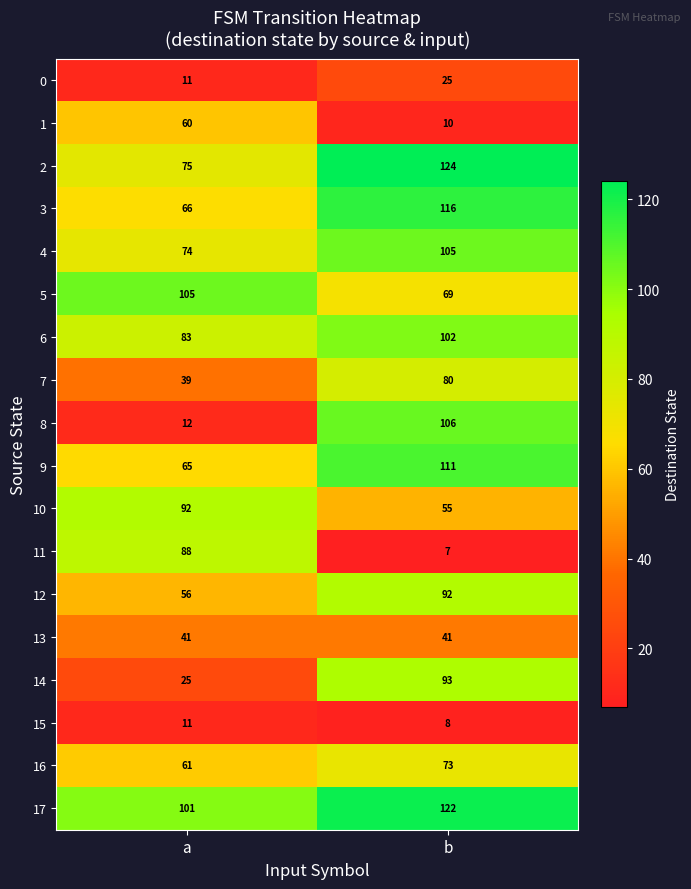

The value of 1 at b is 3. True or false?

False